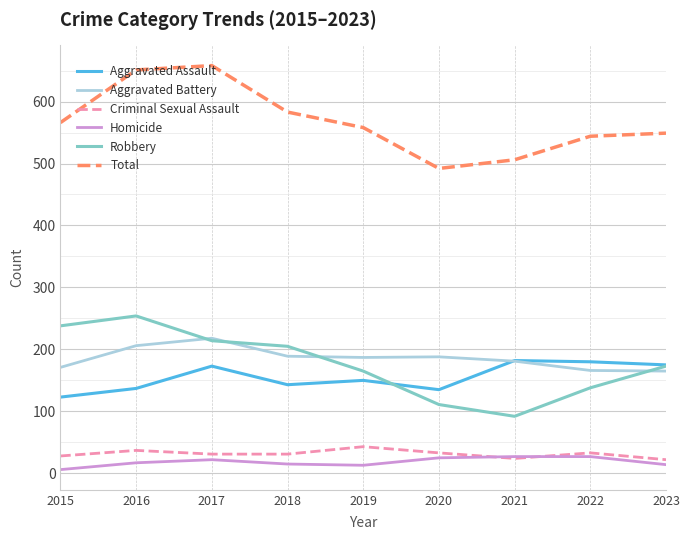

True or false: Robbery has a value of 111 at 2020.

True